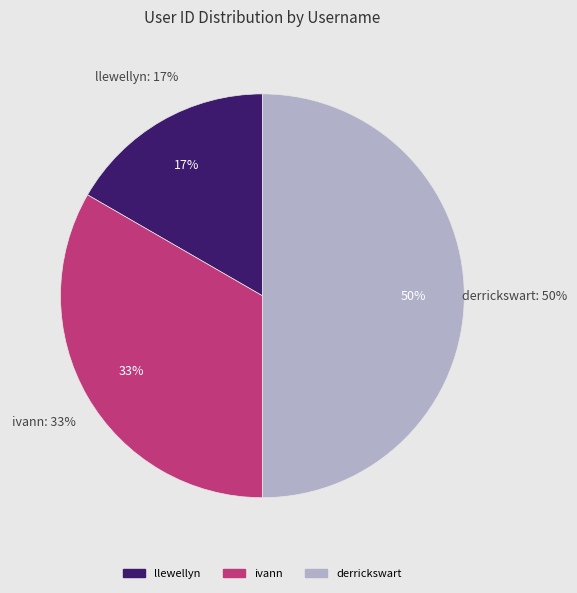

To the nearest percent, what is the average slice percentage?

33%